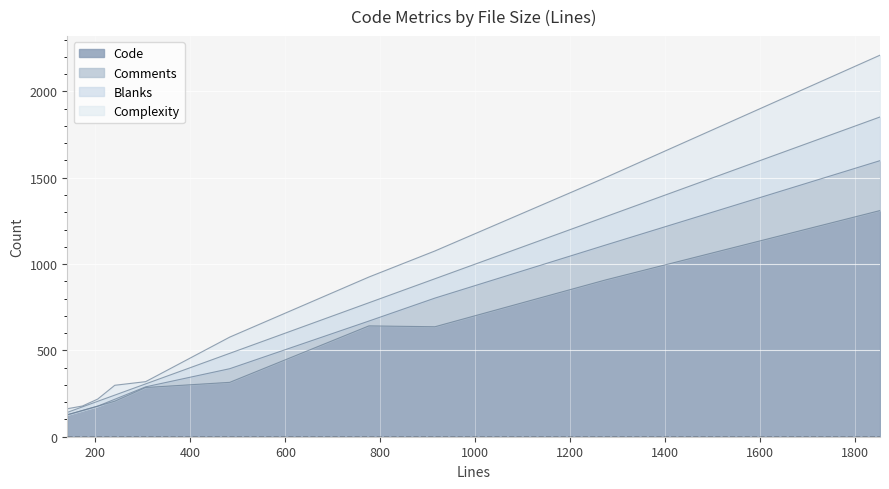

Count the number of categories in the chart.

10